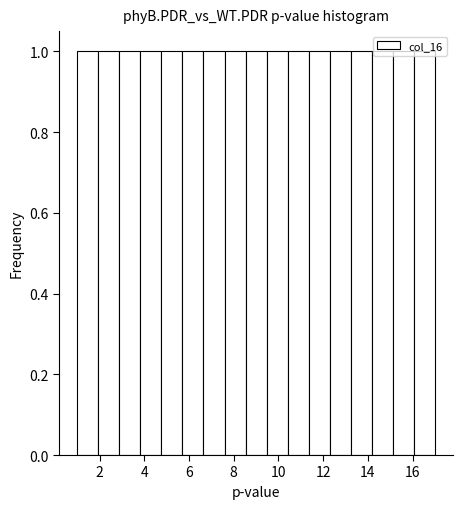

Reading left to right, transcribe this chart: for each bar, give the range it covers on the x-axis and its height. Neither the bar edges nor the heights are printed on the chart, so give them approximately, as read against the axes.

1.0 to 2.0: 1
2.0 to 2.8: 1
2.8 to 3.8: 1
3.8 to 4.8: 1
4.8 to 5.8: 1
5.8 to 6.6: 1
6.6 to 7.6: 1
7.6 to 8.6: 1
8.6 to 9.4: 1
9.4 to 10.4: 1
10.4 to 11.4: 1
11.4 to 12.2: 1
12.2 to 13.2: 1
13.2 to 14.2: 1
14.2 to 15.2: 1
15.2 to 16.0: 1
16.0 to 17.0: 1